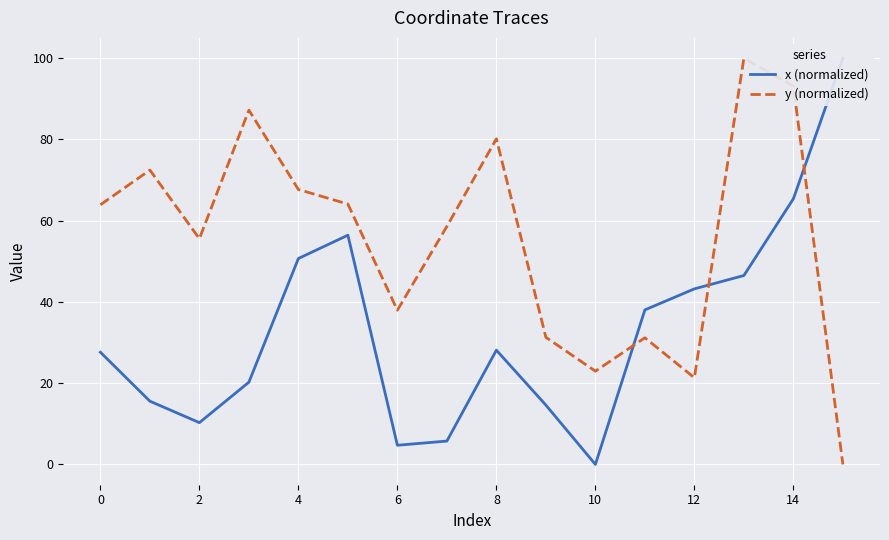

Between which two adjacent categories do x (normalized) and y (normalized) first intersect?

10 and 11